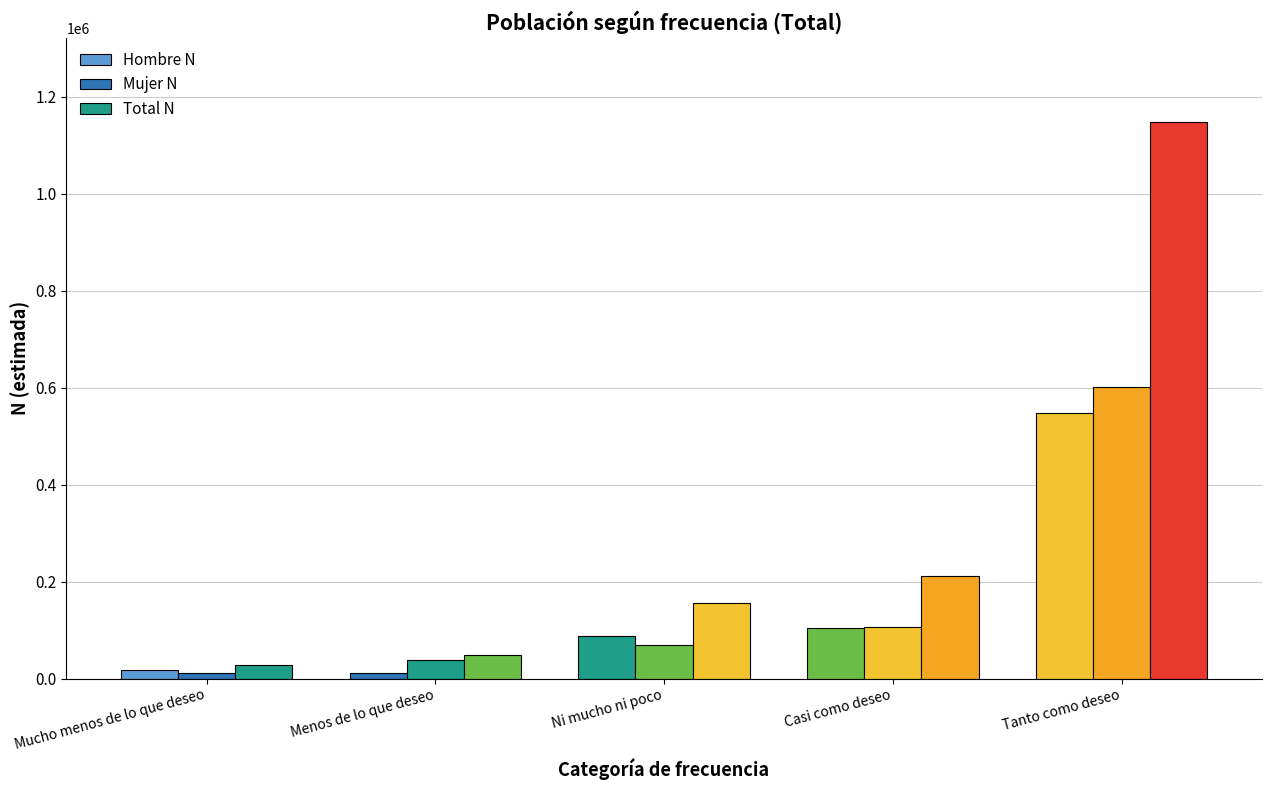

What is the total value across all series at Tanto como deseo?

2297366